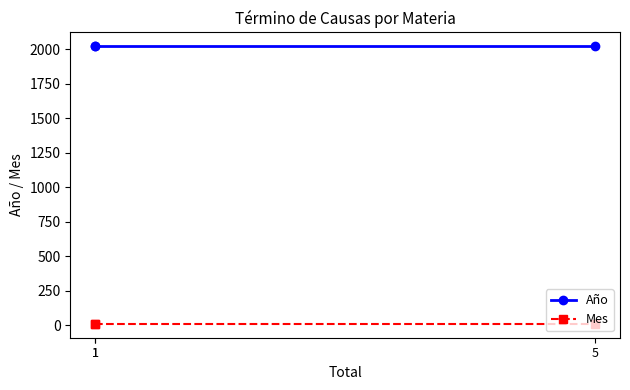

Does the chart display data point markers on the line(s)?

Yes